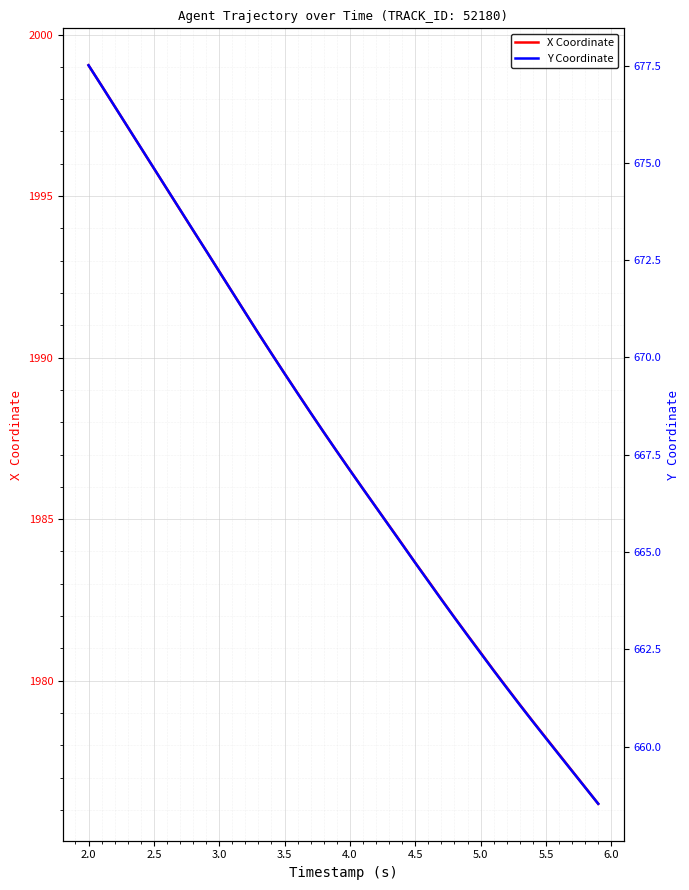

At which label does X Coordinate reach its peak?

2.0